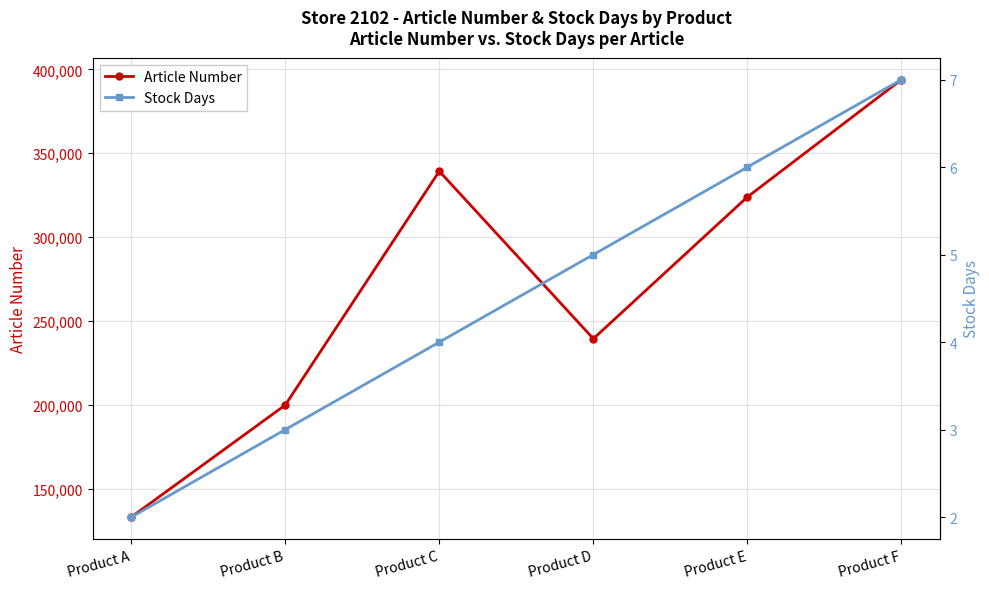

Which series changed the most between Product A and Product F?

Article Number